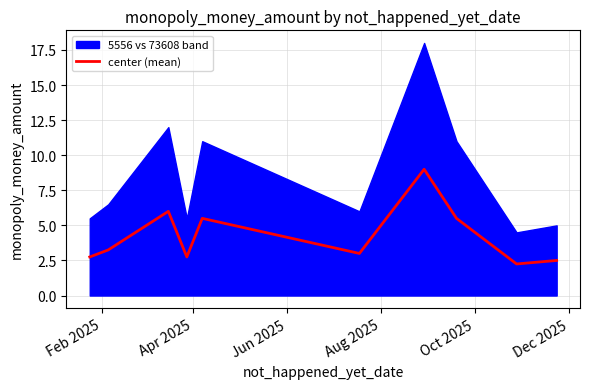

What is the smallest value displayed?

2.2